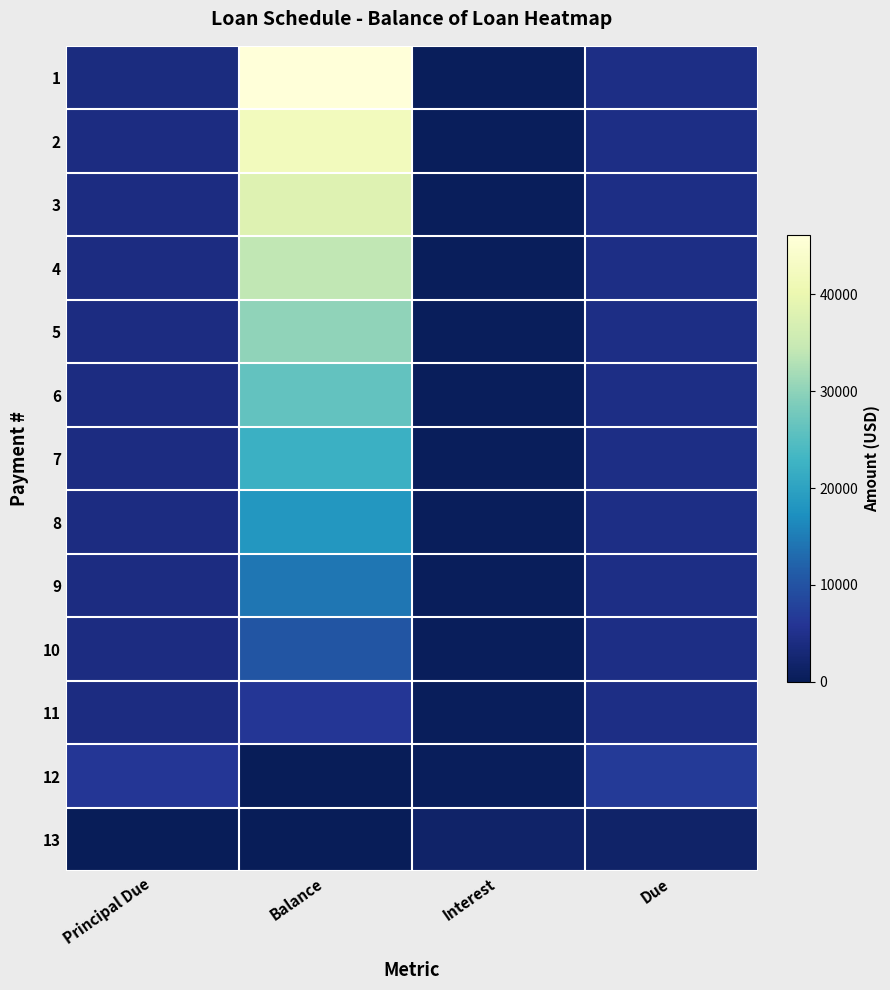

At how many categories does at least one series exceed 9623?

1